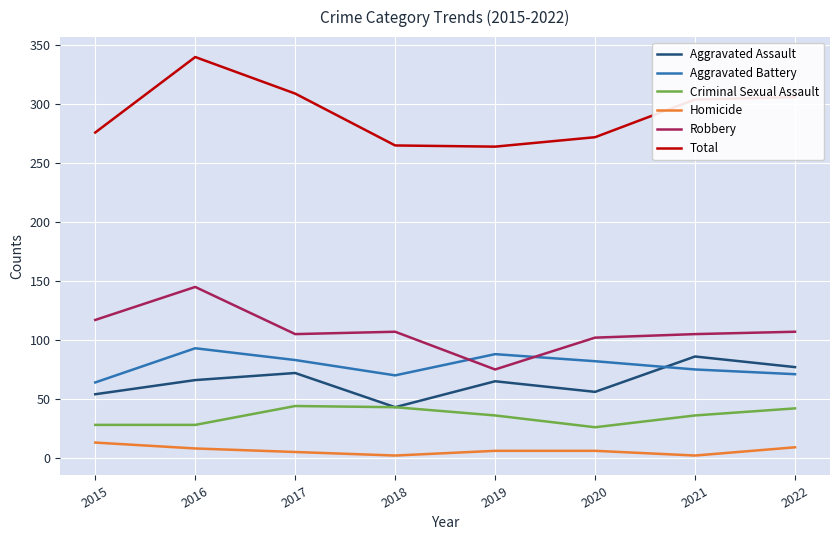

What is the difference between the highest and lowest values at 2016?

332